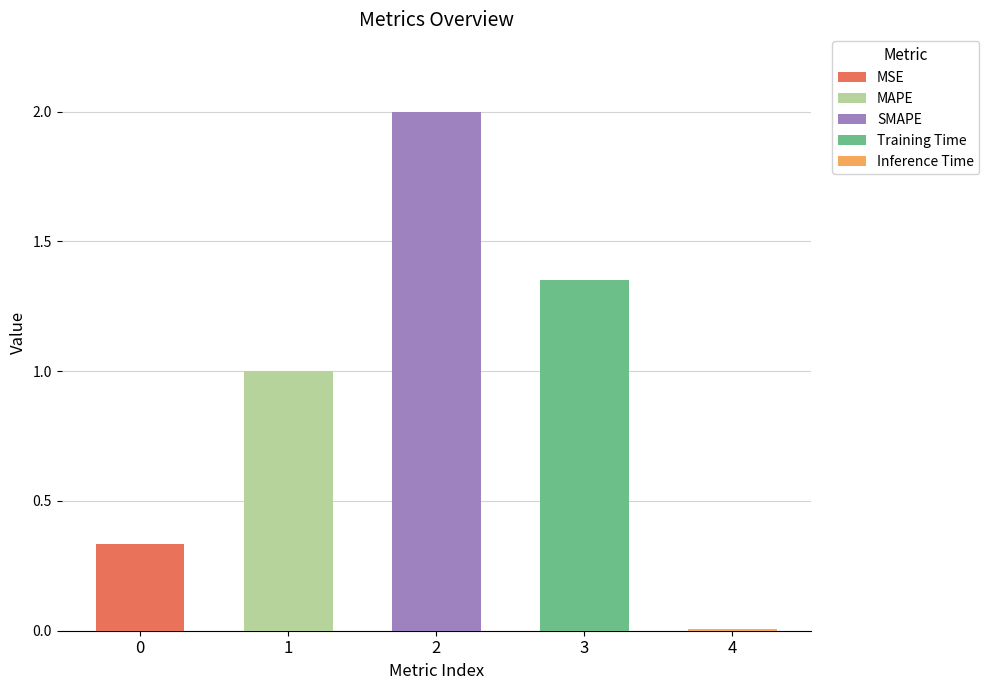

Reading left to right, list all the values displayed in this chart.

MSE=0.3	MAPE=1.0	SMAPE=2.0	Training Time=1.3	Inference Time=0.0